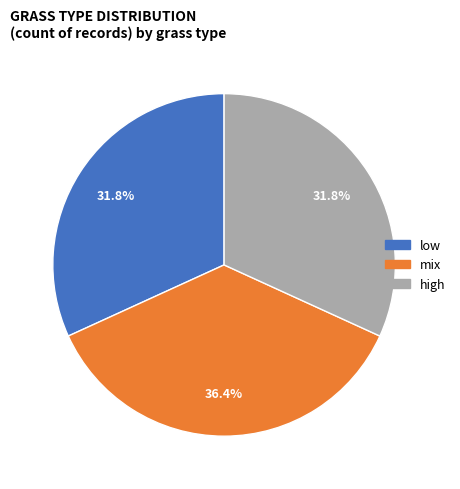

To the nearest percent, what portion does mix represent?

36%